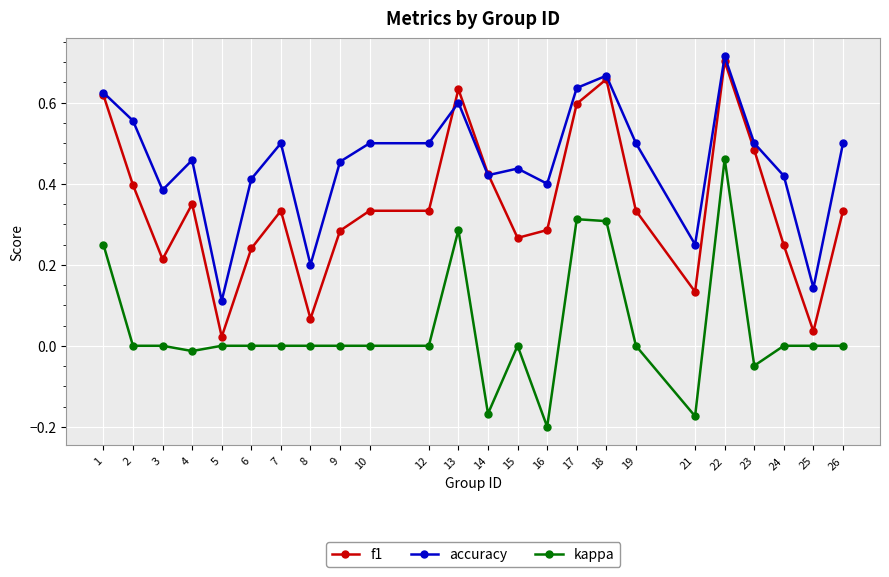

What are all the series names shown in the legend?

f1, accuracy, kappa